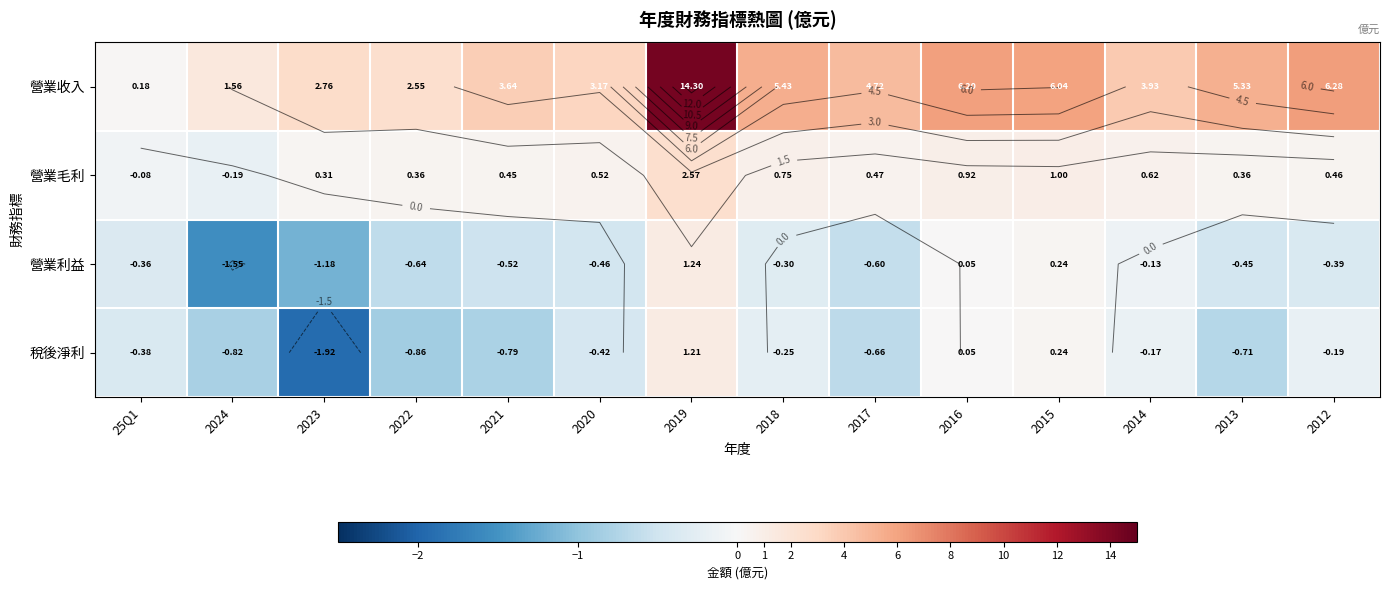

True or false: 營業利益 has a value of 0.4 at 2015.

False